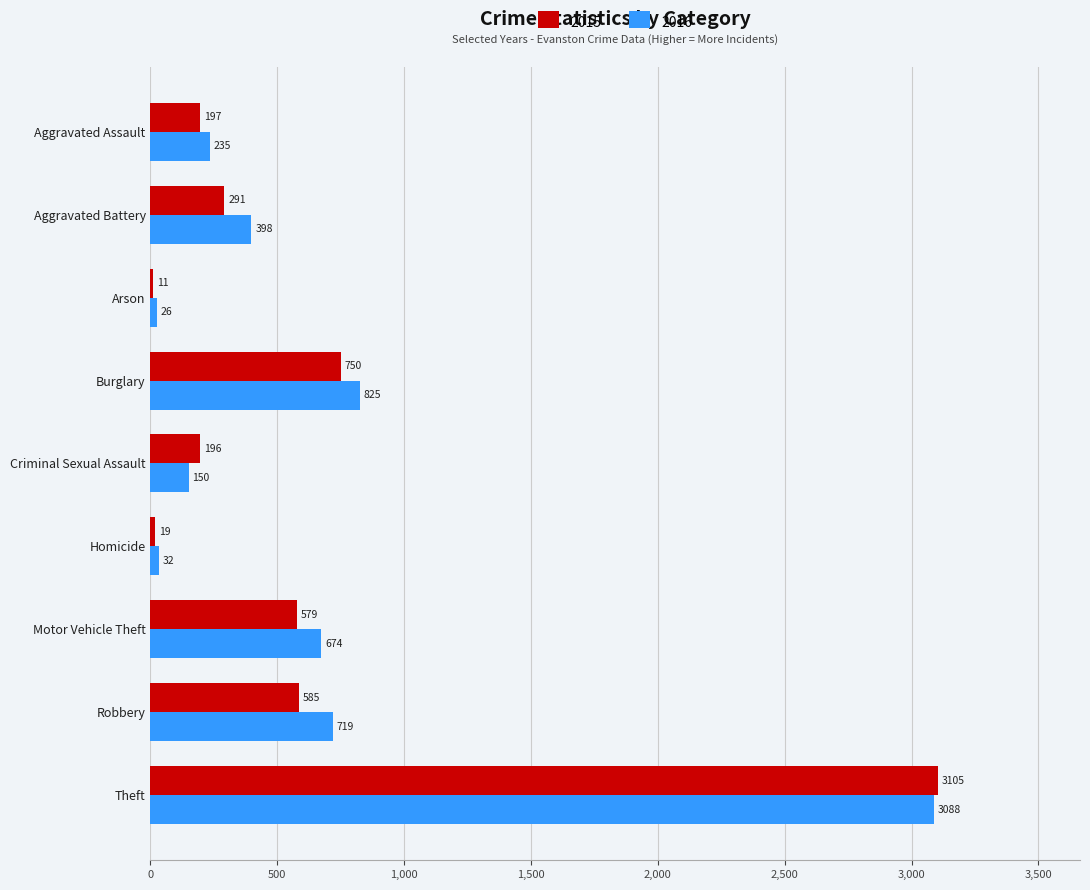

Rank the series at Arson from highest to lowest value.

2016, 2015